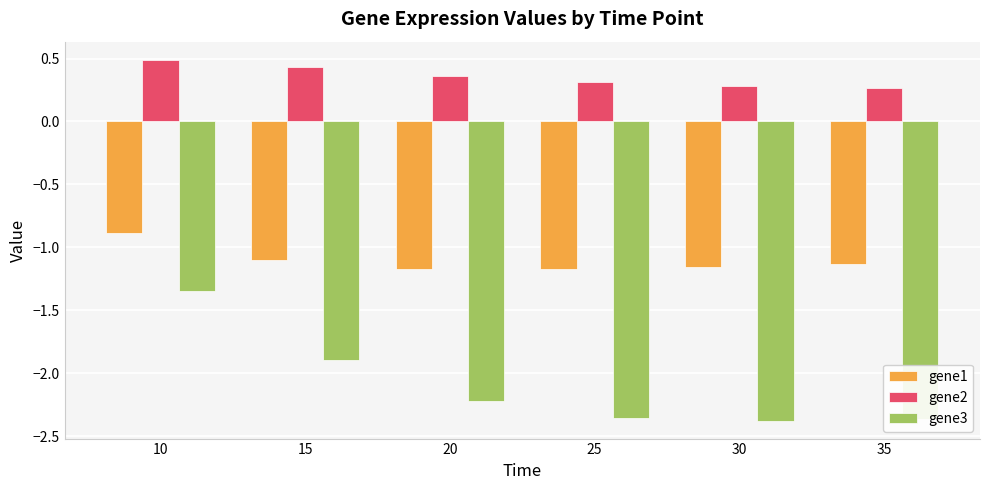

What is the greatest value displayed?

0.5